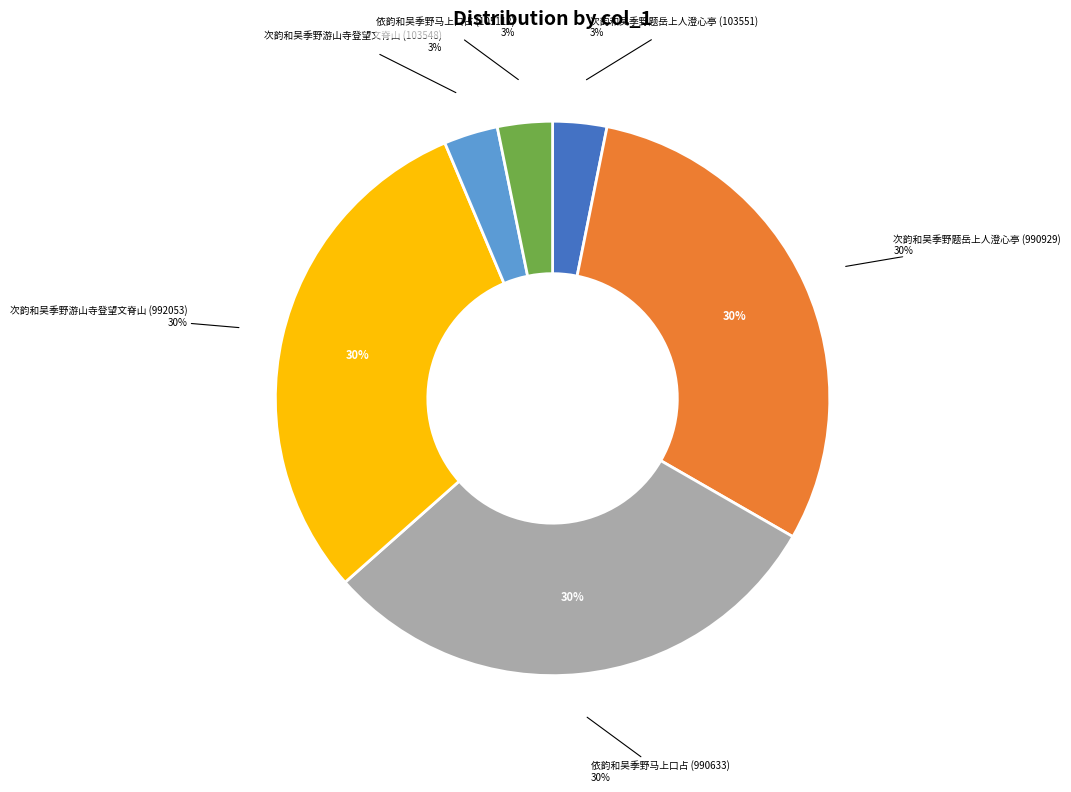

What percentage do 依韵和吴季野马上口占 (990633) and 次韵和吴季野游山寺登望文脊山 (992053) together represent?

60.3%